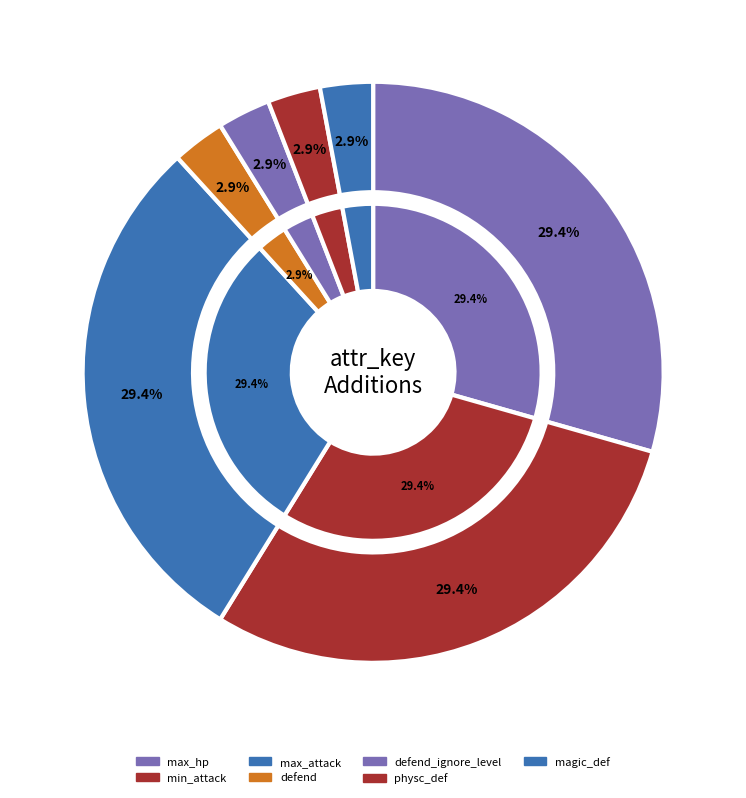

How many segments does this pie chart have?

7